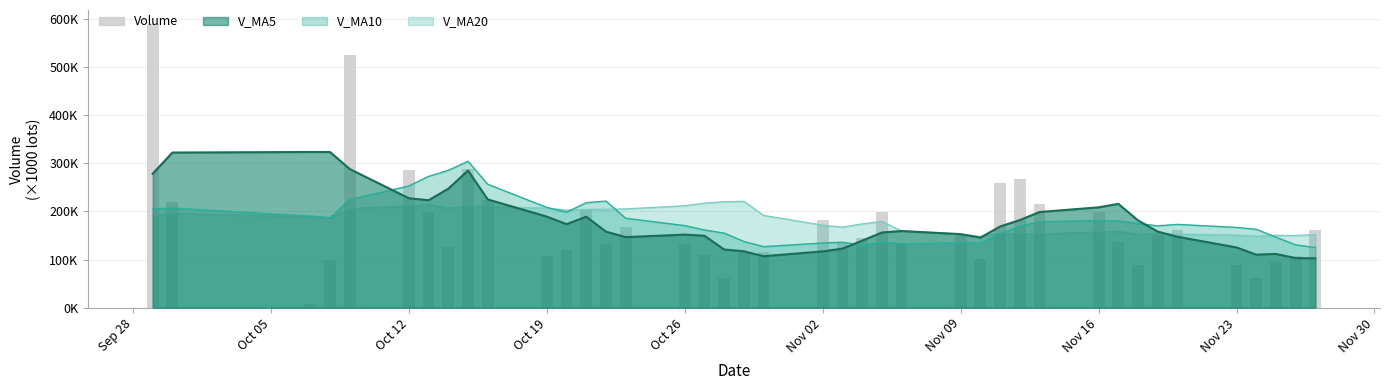

What is the sum of all values?

6869236.6